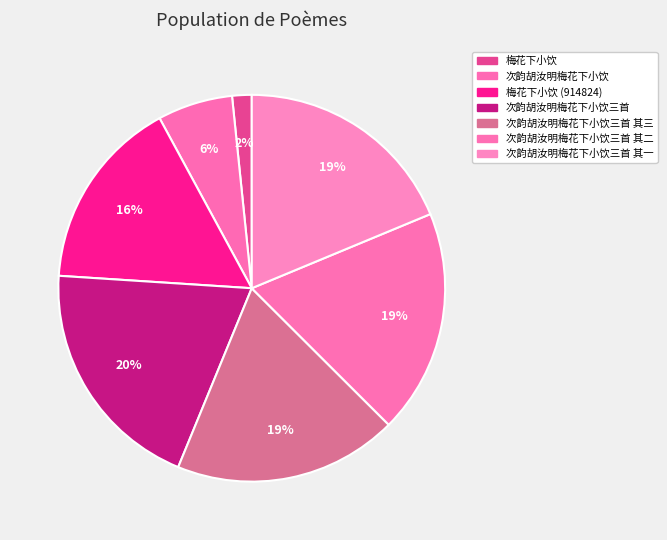

How many slices are in this pie chart?

7